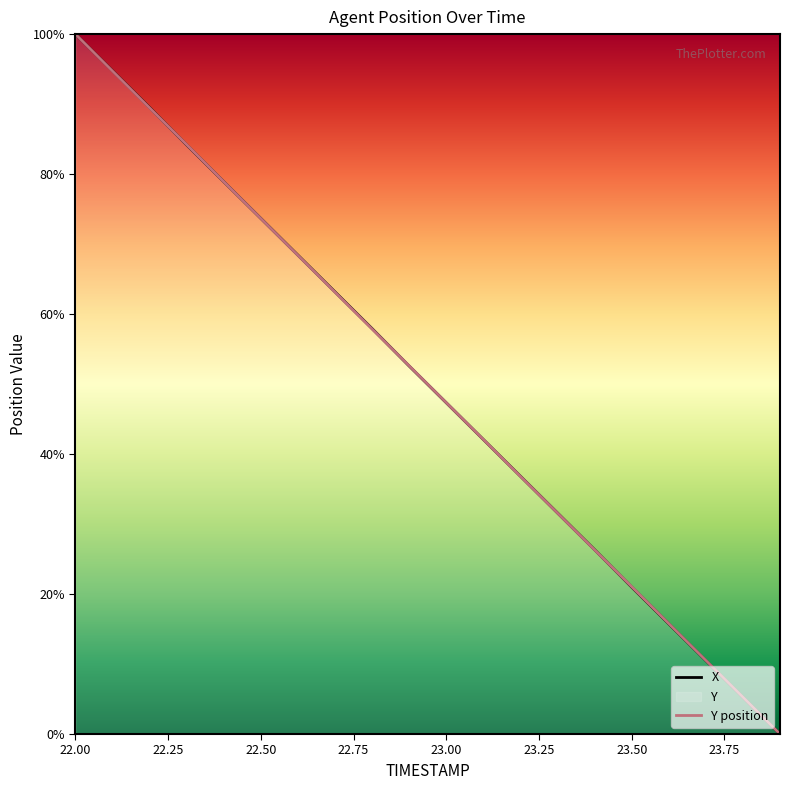

Where does the Y series first go above 52?

22.0